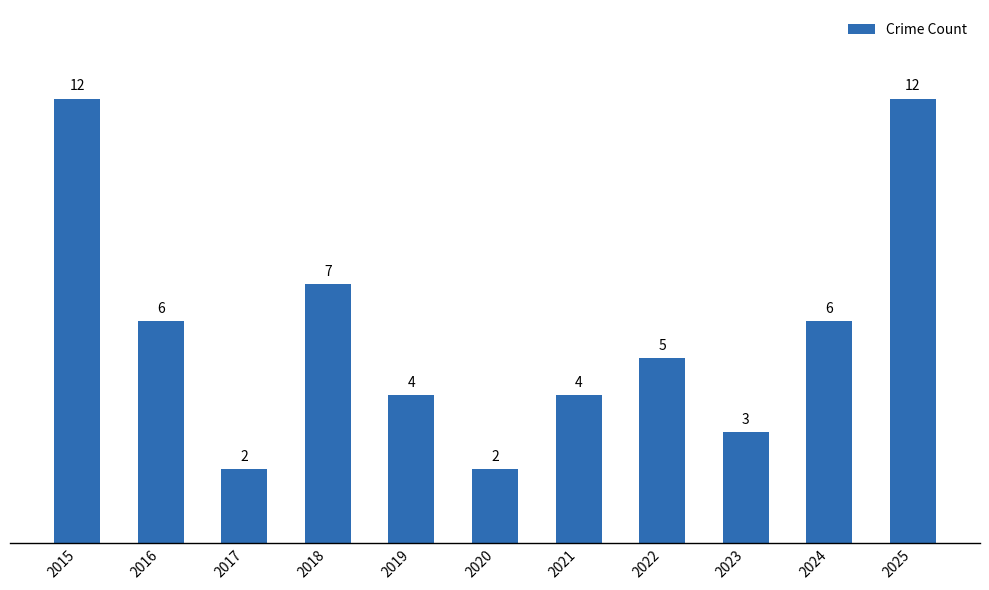

What is the smallest value displayed?

2